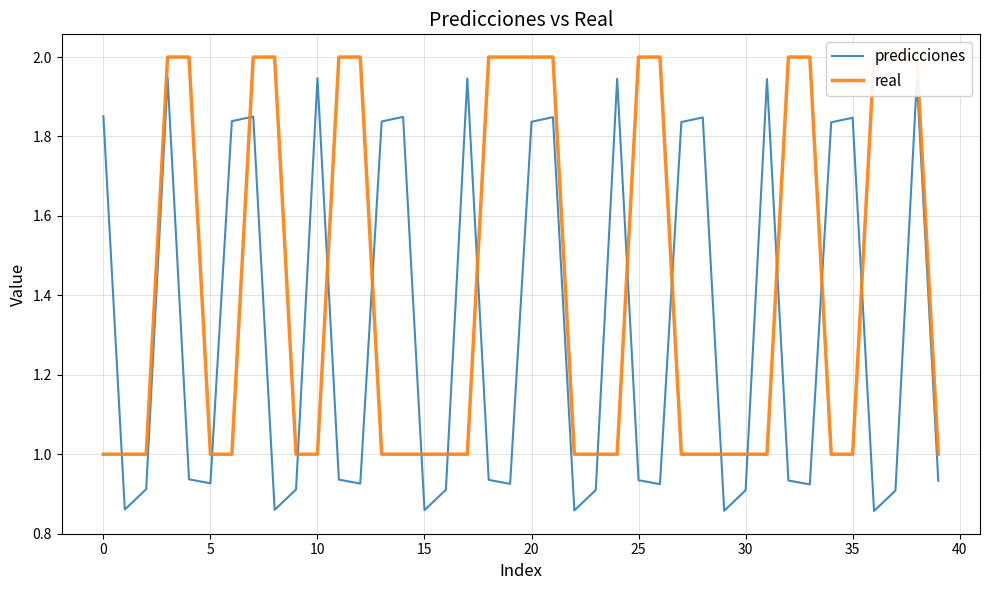

Does the chart display data point markers on the line(s)?

No